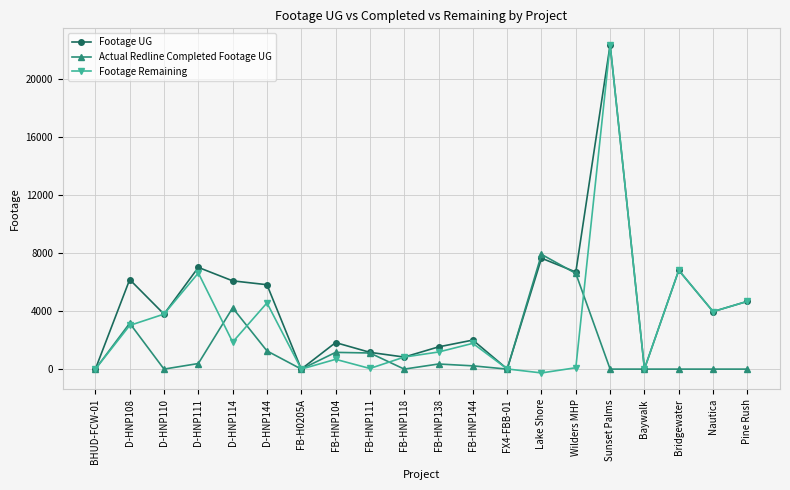

Does the chart display data point markers on the line(s)?

Yes